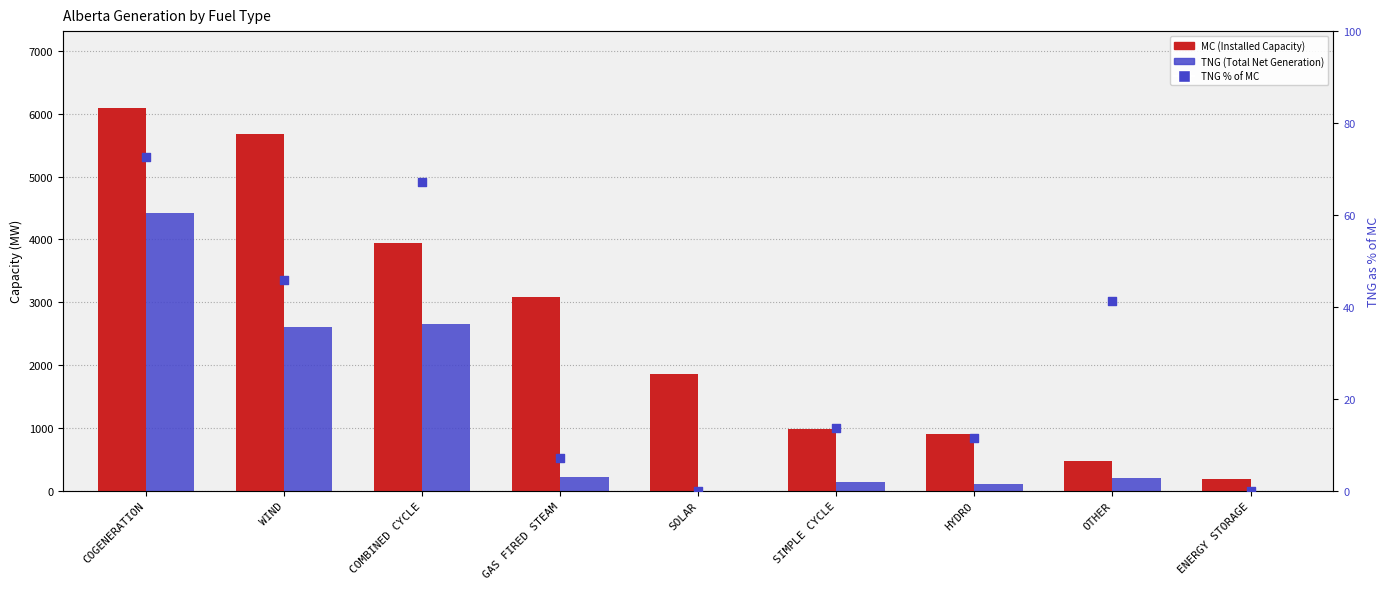

Which series has the largest Y range (max minus min)?

MC